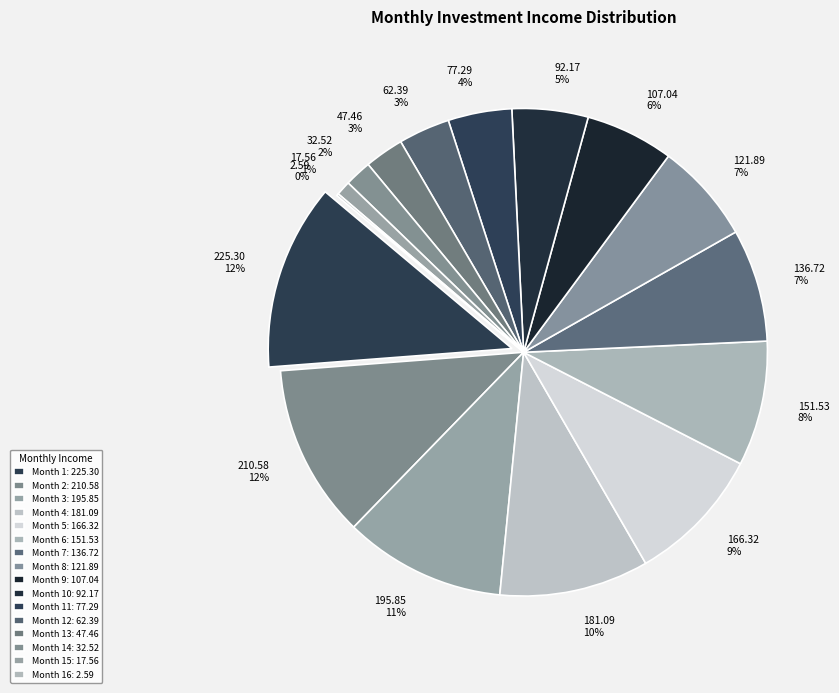

What is the ratio of the value at Month 9 to the value at Month 11?

1.4